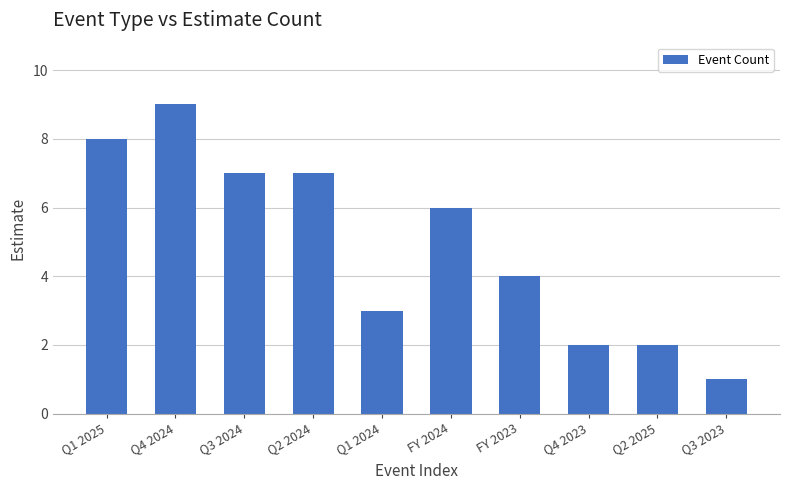

How many values are between 2 and 7?

7